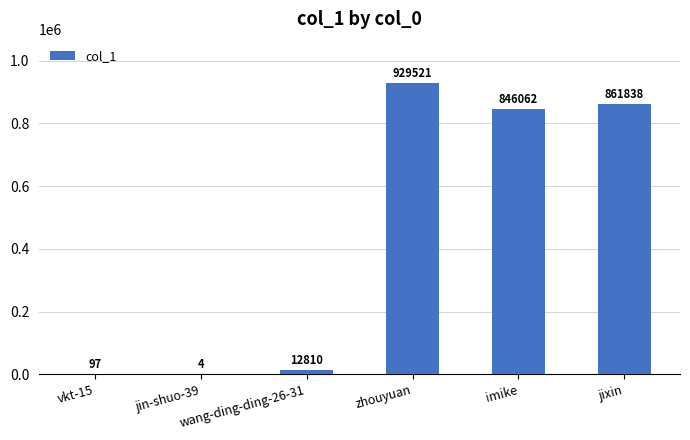

Where is the data nearest to the value 464762?

imike